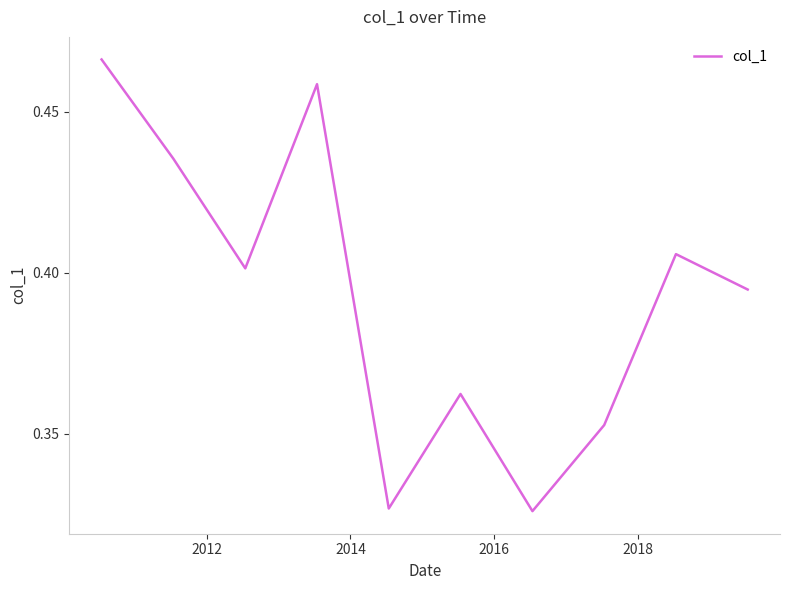

How many values are between 0 and 1?

10